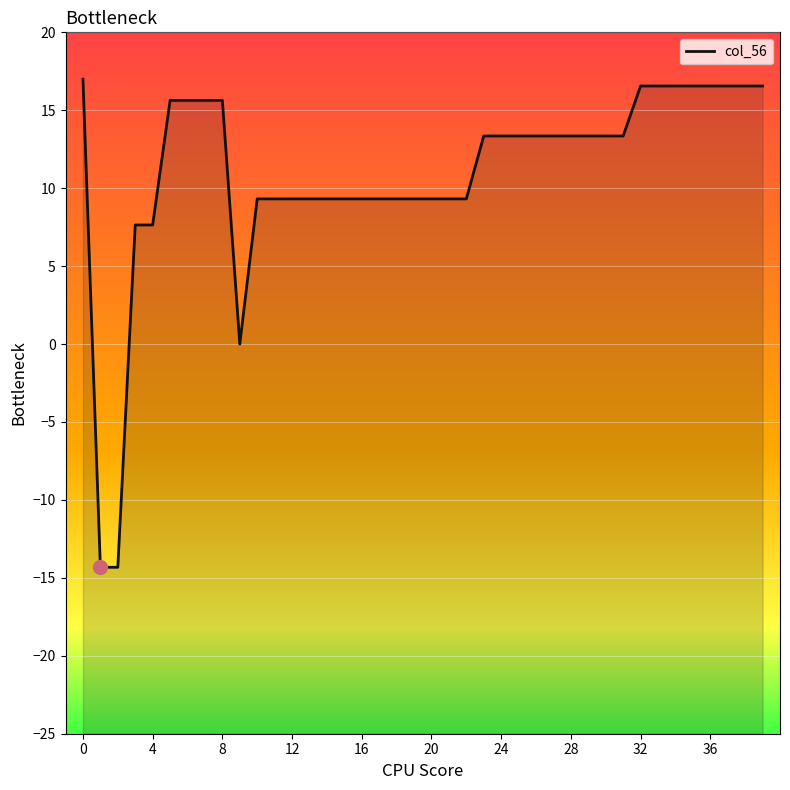

What is the difference between the maximum and minimum values?

31.3